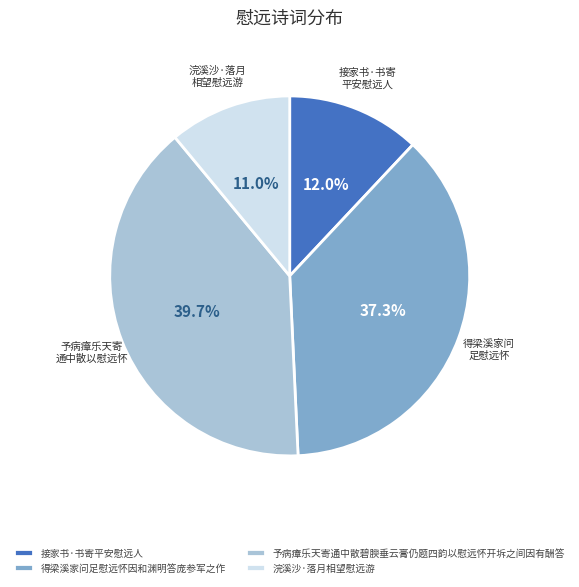

Approximately how many times larger is the value at 浣溪沙·落月相望慰远游 compared to 得梁溪家问足慰远怀因和渊明答庞参军之作?

0.3